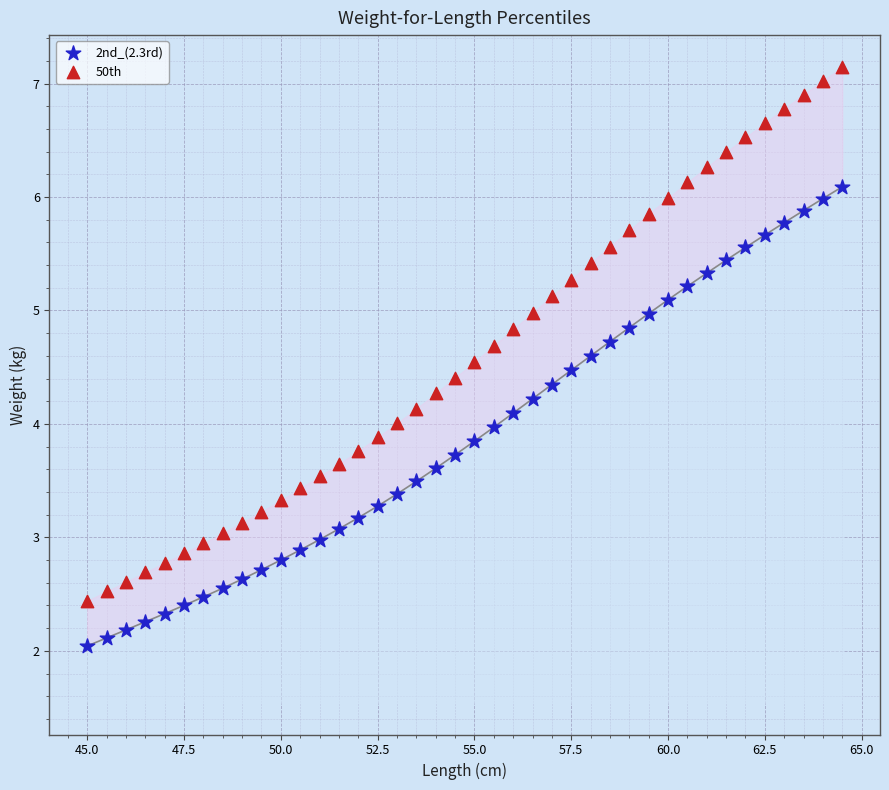

Across all data points, what is the range of X values (max minus min)?

19.5